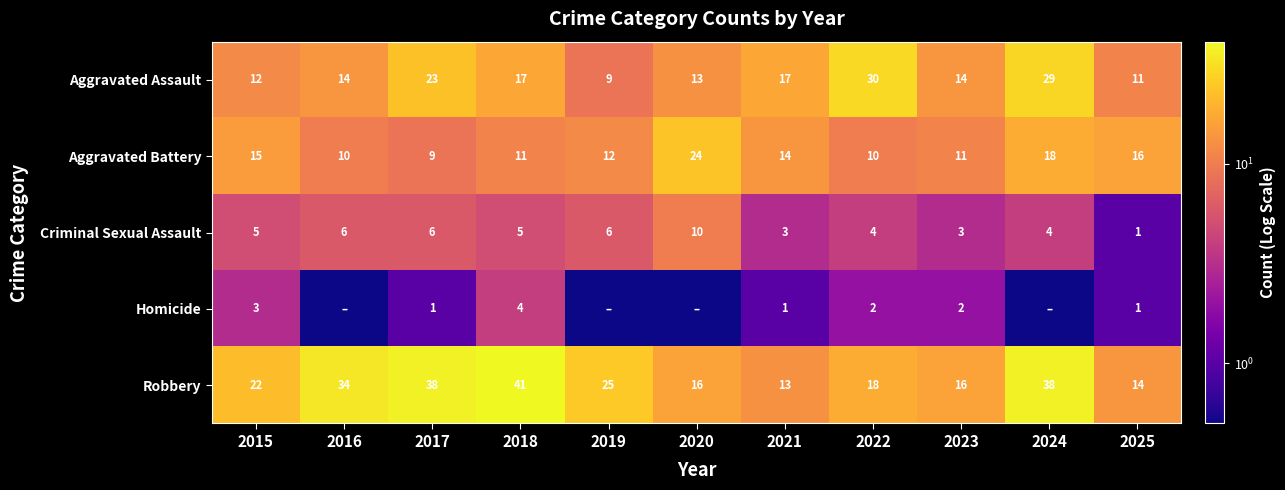

True or false: Criminal Sexual Assault has a value of 5.0 at 2015.

True